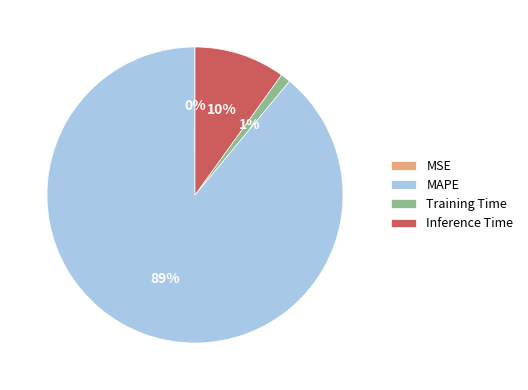

To the nearest percent, what is the difference between the largest and smallest slice percentages?

89%